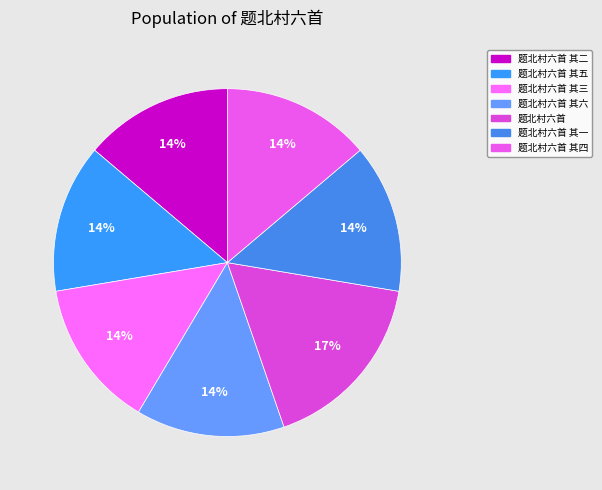

Does any single category account for the majority?

No